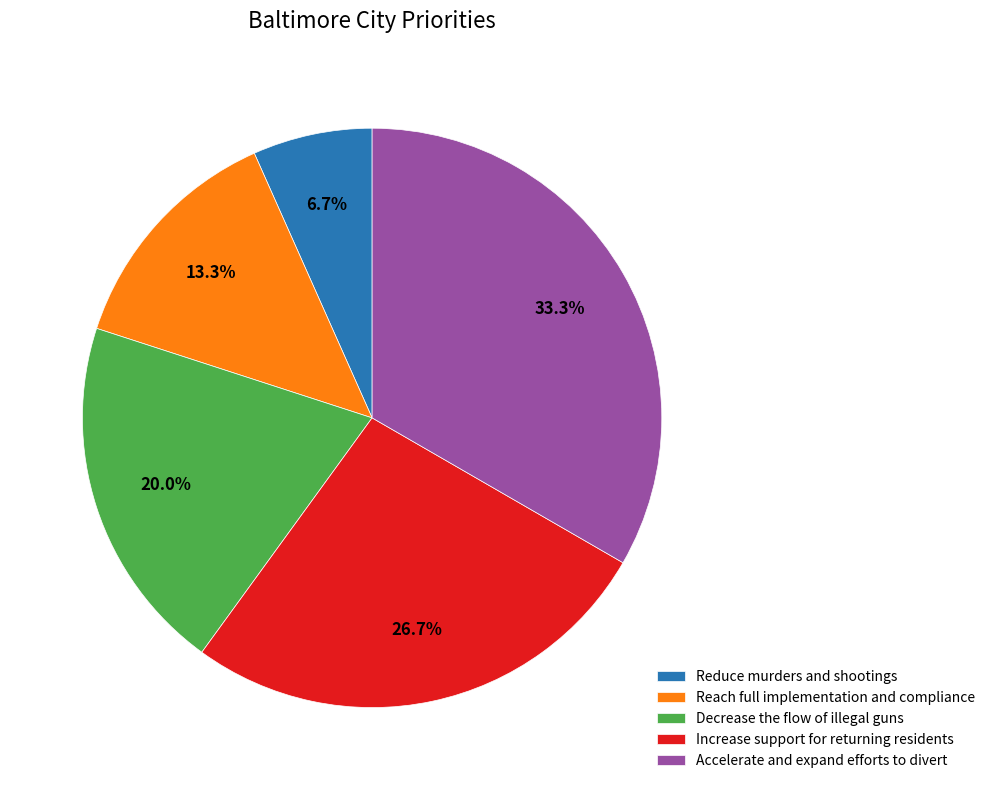

What percentage do Reduce murders and shootings and Accelerate and expand efforts to divert together represent?

40.0%